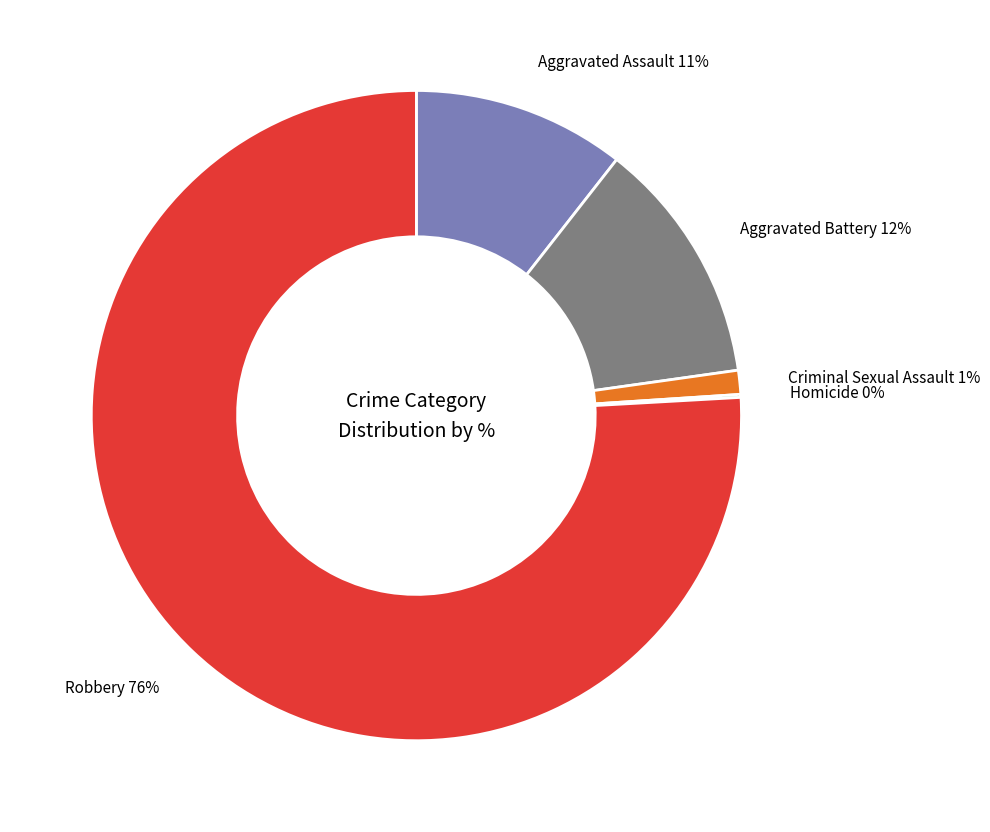

To the nearest percent, what is the difference between the largest and smallest slice percentages?

76%